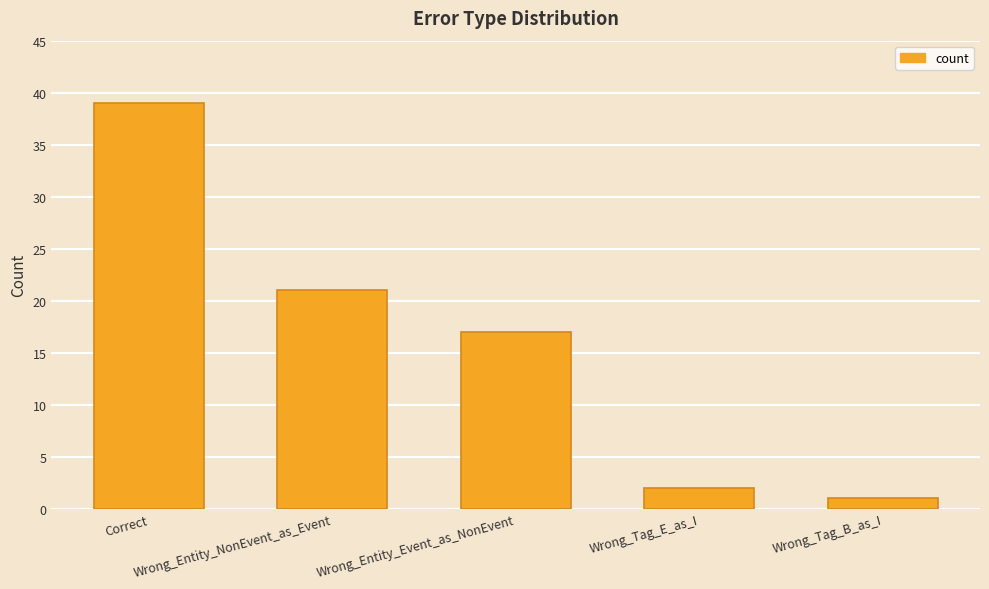

Approximately how many times larger is the value at Wrong_Tag_B_as_I compared to Wrong_Entity_Event_as_NonEvent?

0.1